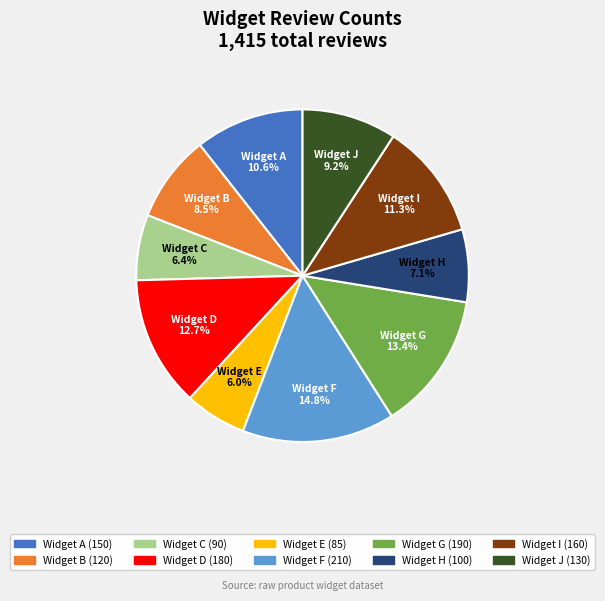

To the nearest percent, what is the average slice percentage?

10%